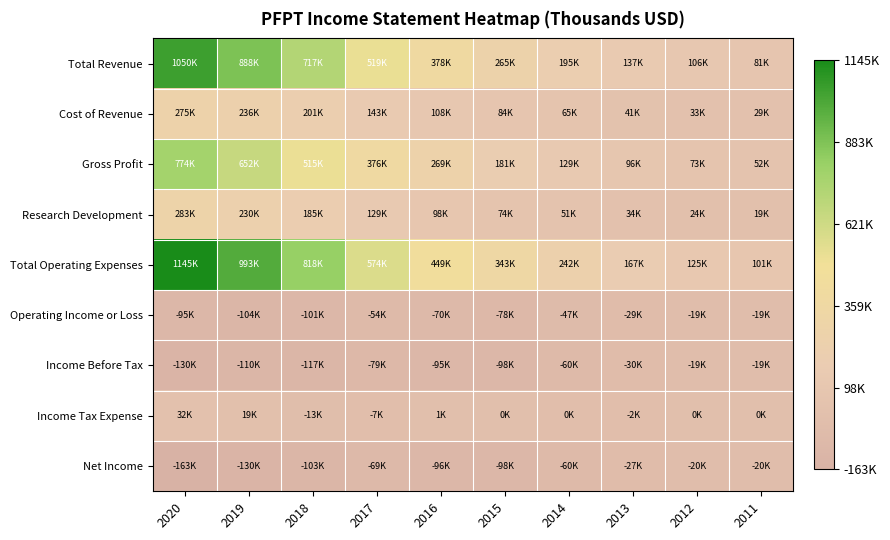

Which category has the highest value across all series?

2020